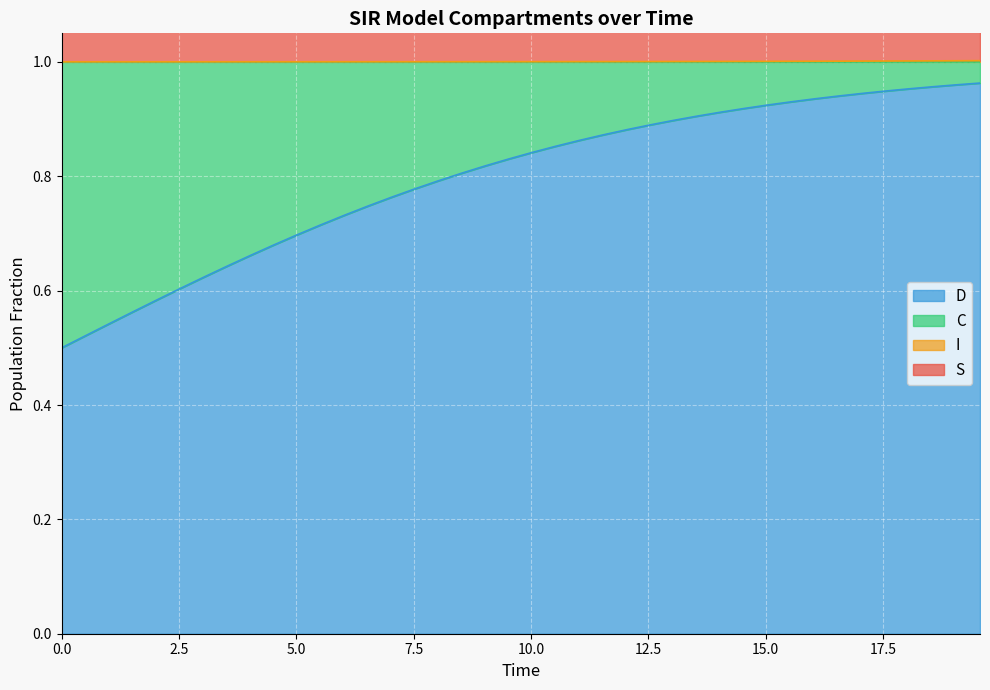

What is the difference between the second highest and minimum values in the C series?

0.5